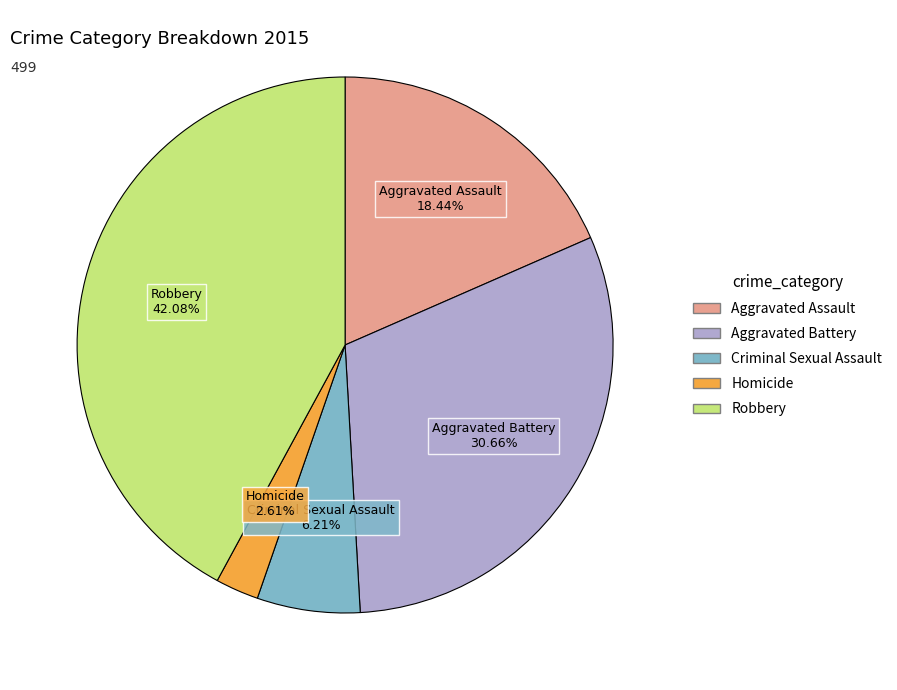

Which category has the smallest portion of the pie?

Homicide